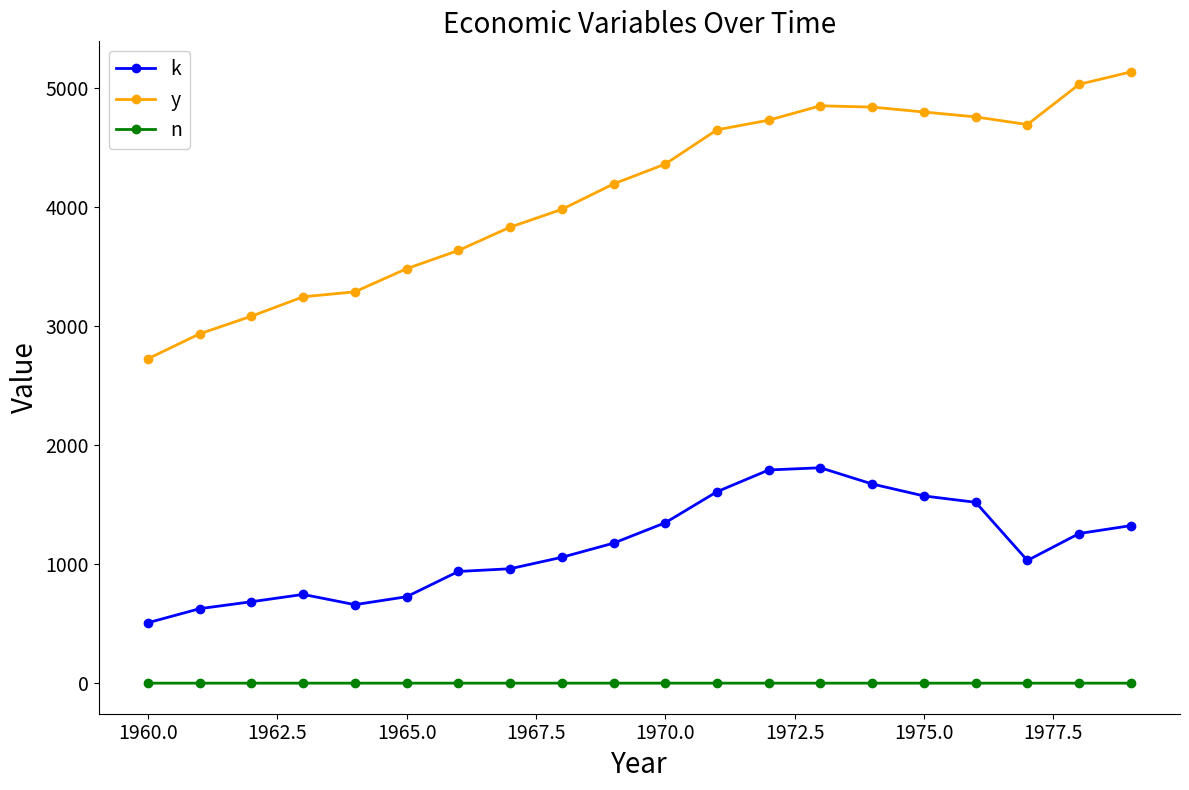

What is the sum of all n values?

0.5